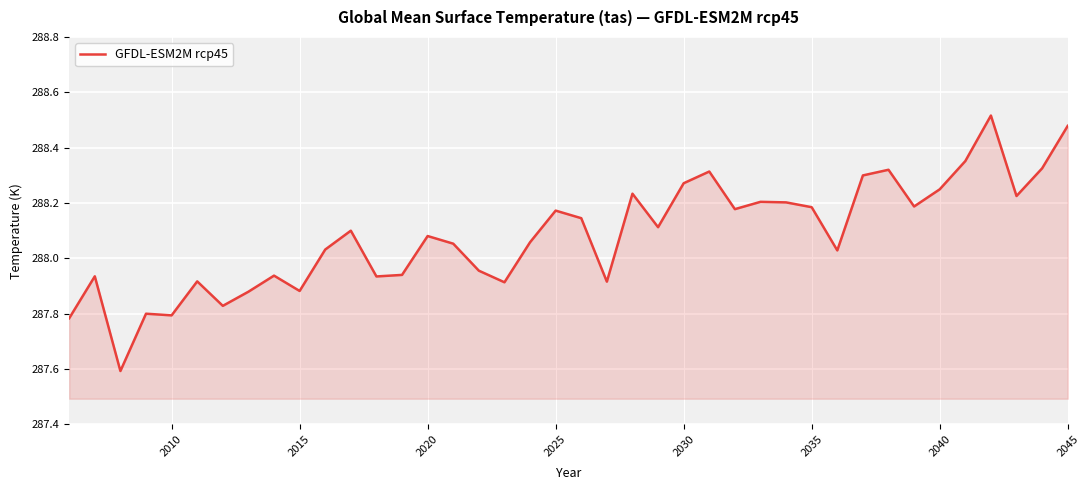

How many lines are shown in the chart?

1